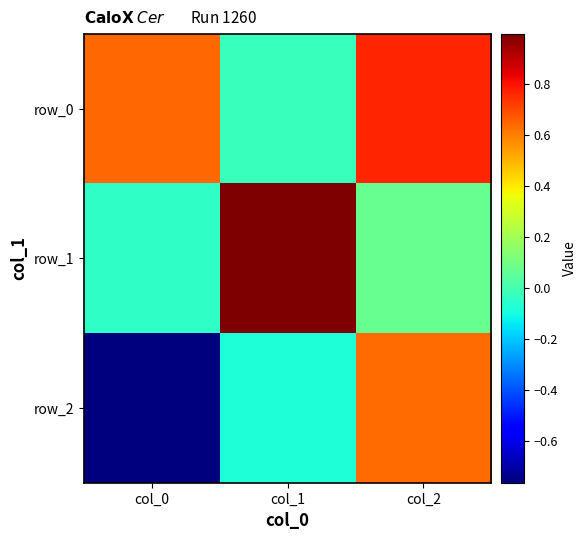

Rank the series by their average value, from highest to lowest.

row_0, row_1, row_2